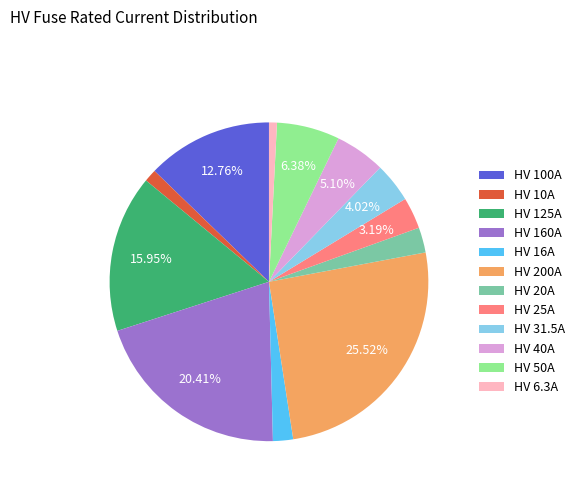

Is the sum of HV 10A and HV 125A greater than half?

No